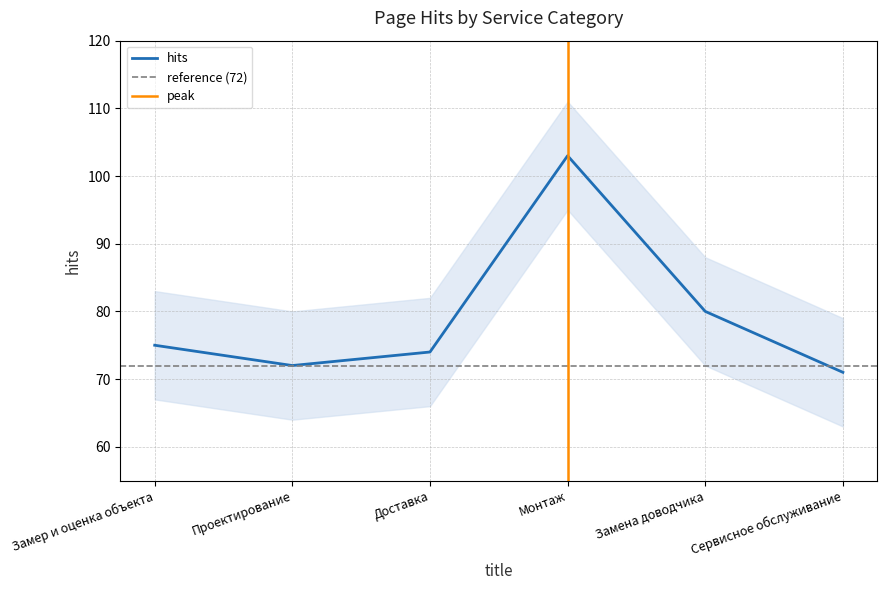

Where is the data nearest to the value 87?

Замена доводчика